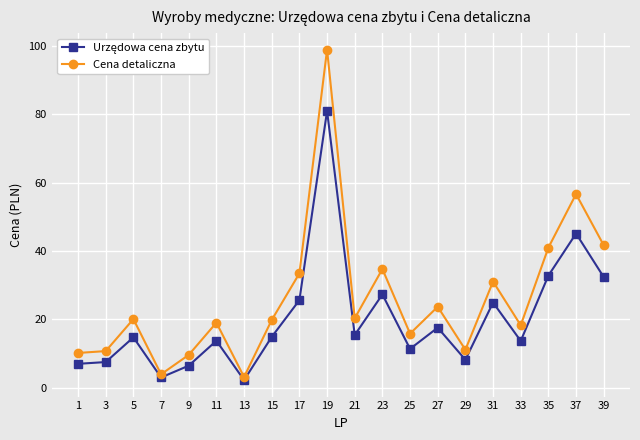

What is the spread (max minus min) of values at 35?

8.2